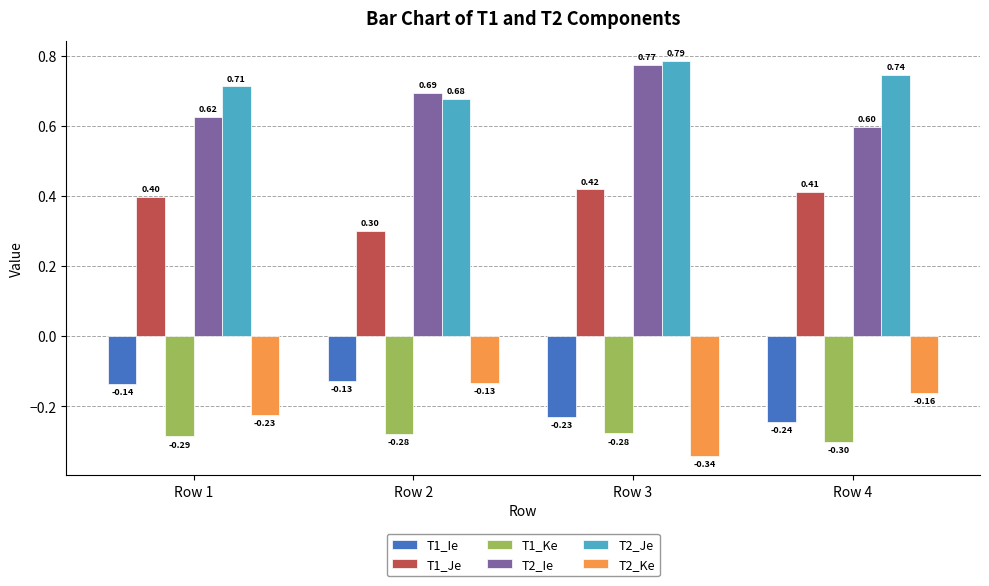

What is the spread (max minus min) of values at Row 3?

1.1